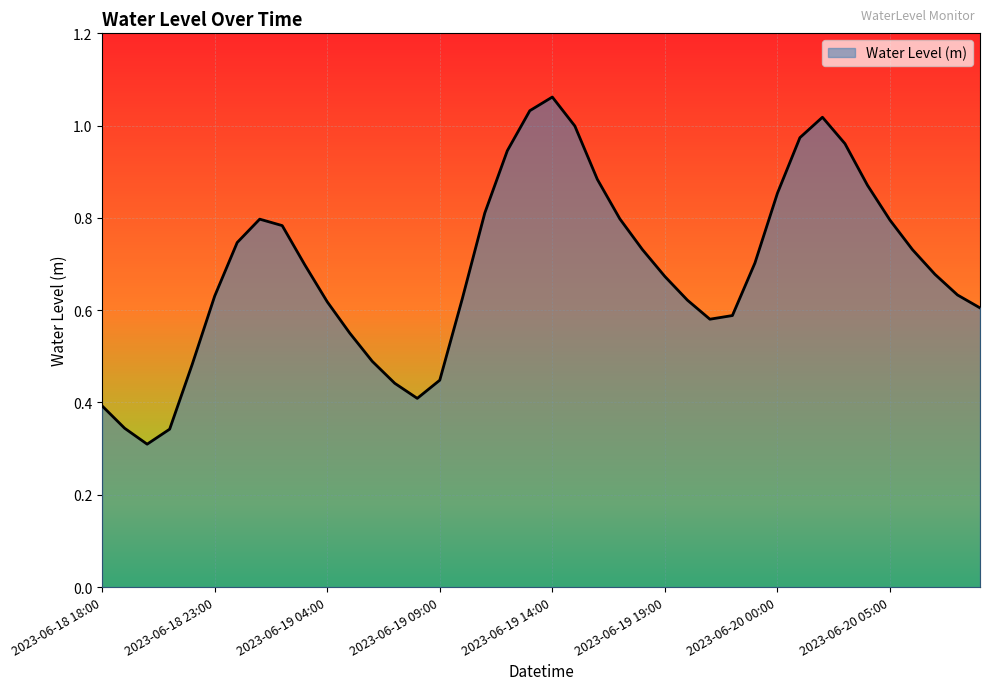

Rank the categories by value from highest to lowest.

2023-06-19 14:00, 2023-06-19 13:00, 2023-06-20 02:00, 2023-06-19 15:00, 2023-06-20 01:00, 2023-06-20 03:00, 2023-06-19 12:00, 2023-06-19 16:00, 2023-06-20 04:00, 2023-06-20 00:00, 2023-06-19 11:00, 2023-06-19 17:00, 2023-06-19 01:00, 2023-06-20 05:00, 2023-06-19 02:00, 2023-06-19 00:00, 2023-06-19 18:00, 2023-06-20 06:00, 2023-06-19 23:00, 2023-06-19 03:00, 2023-06-20 07:00, 2023-06-19 19:00, 2023-06-20 08:00, 2023-06-18 23:00, 2023-06-19 10:00, 2023-06-19 20:00, 2023-06-19 04:00, 2023-06-20 09:00, 2023-06-19 22:00, 2023-06-19 21:00, 2023-06-19 05:00, 2023-06-19 06:00, 2023-06-18 22:00, 2023-06-19 09:00, 2023-06-19 07:00, 2023-06-19 08:00, 2023-06-18 18:00, 2023-06-18 19:00, 2023-06-18 21:00, 2023-06-18 20:00